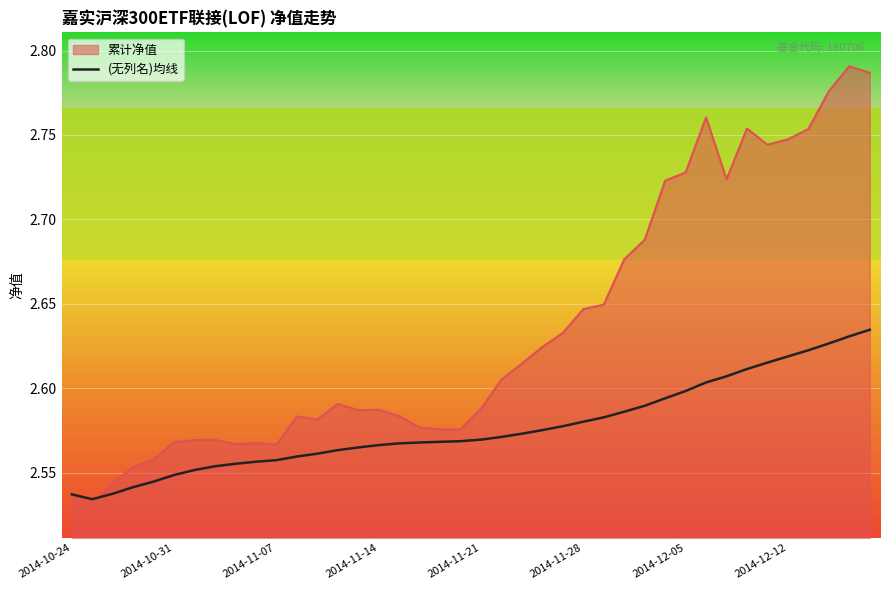

Rank the series by their maximum value, from highest to lowest.

累计净值, (无列名)均线